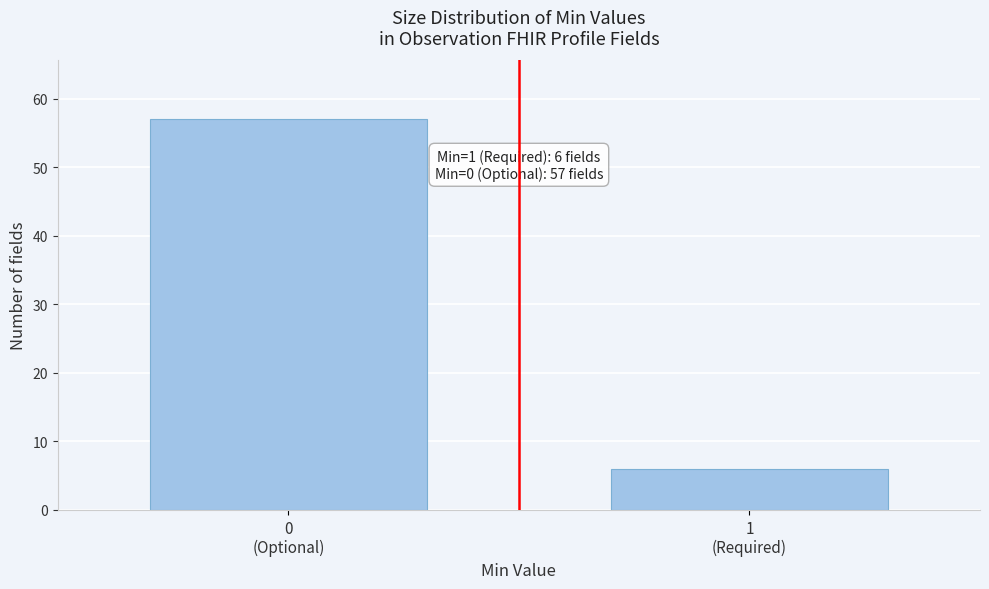

Reading left to right, extract all data points from this chart.

57	6